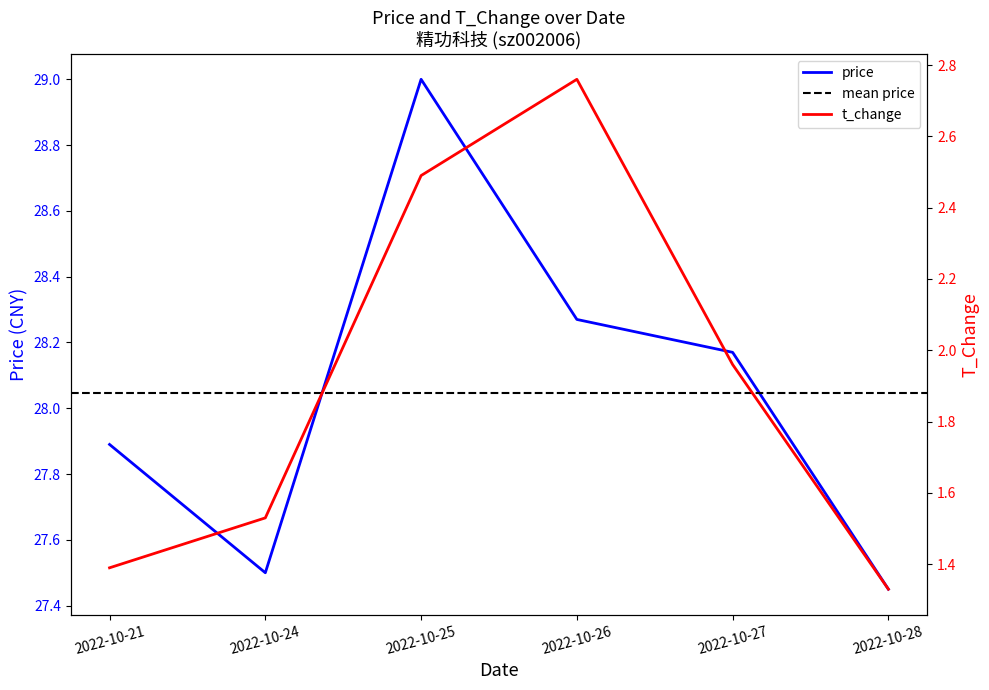

What is the sum of the t_change values at 2022-10-27 and 2022-10-24?

3.5